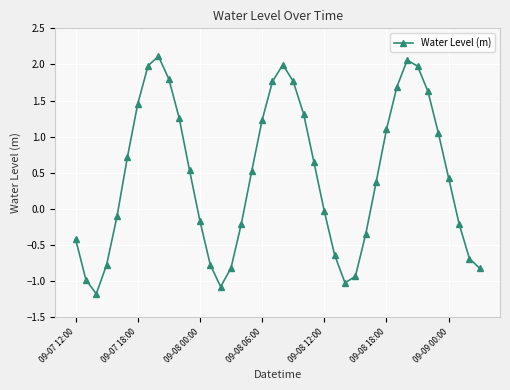

Does the chart have visible grid lines?

Yes